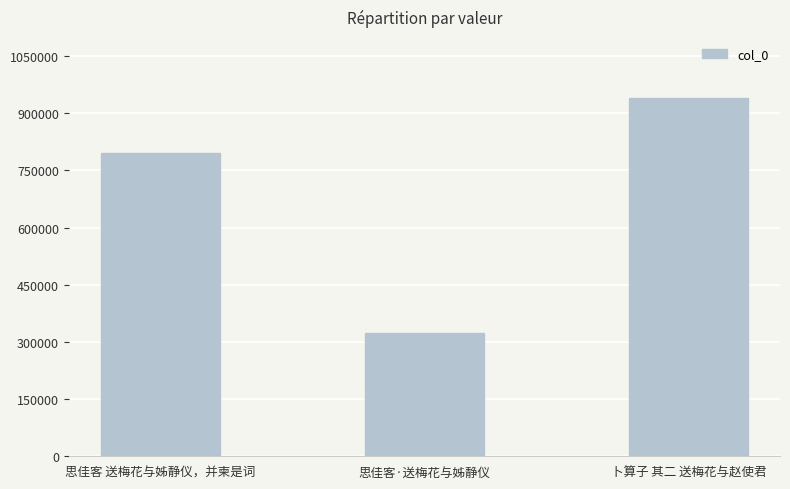

What is the difference between the maximum and second lowest values?

144035